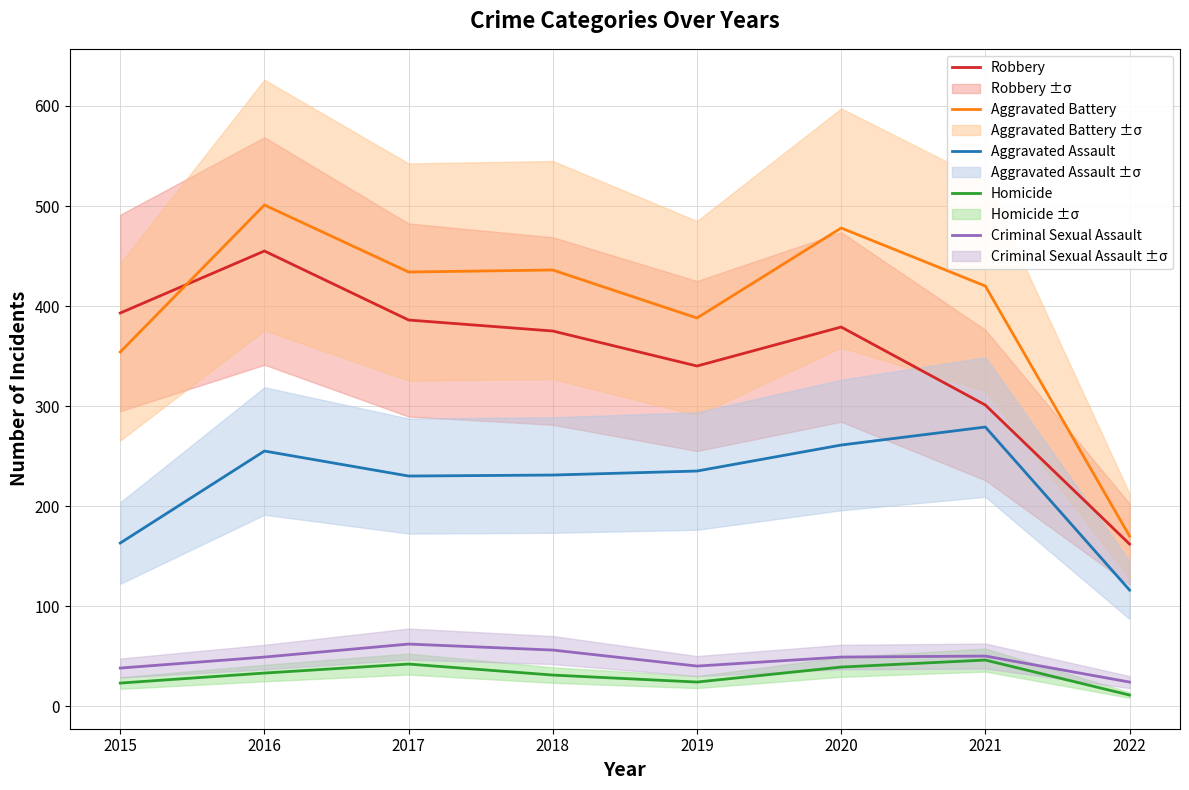

Which has a higher value, 2020 or 2017?

2017